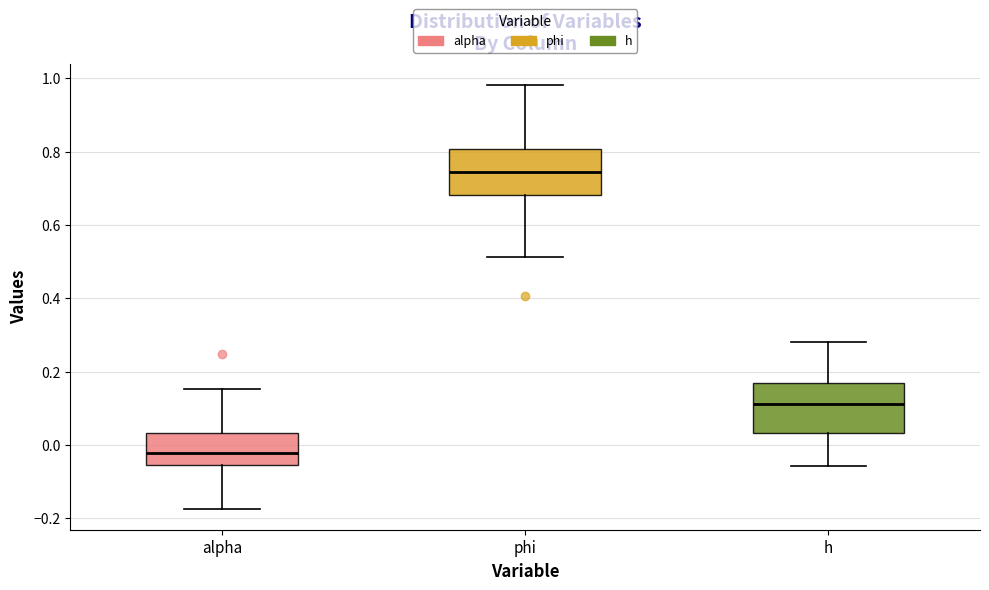

Reading left to right, read every box against the y-axis: the position of its median line, the range the box covers, and the ends of its whiskers. The values are not printed on the chart, so give them approximately, as read against the axis.

alpha: median -0.02, box -0.06 to 0.04, whiskers -0.18 to 0.16
phi: median 0.74, box 0.68 to 0.80, whiskers 0.52 to 0.98
h: median 0.12, box 0.04 to 0.16, whiskers -0.06 to 0.28